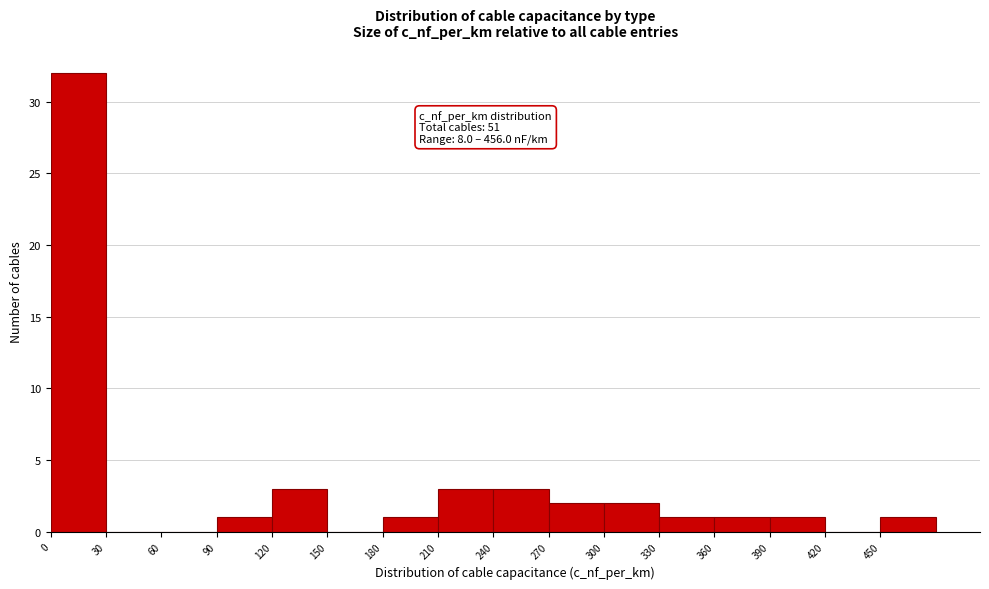

Over which range of the x-axis is the bar tallest?

0 to 30